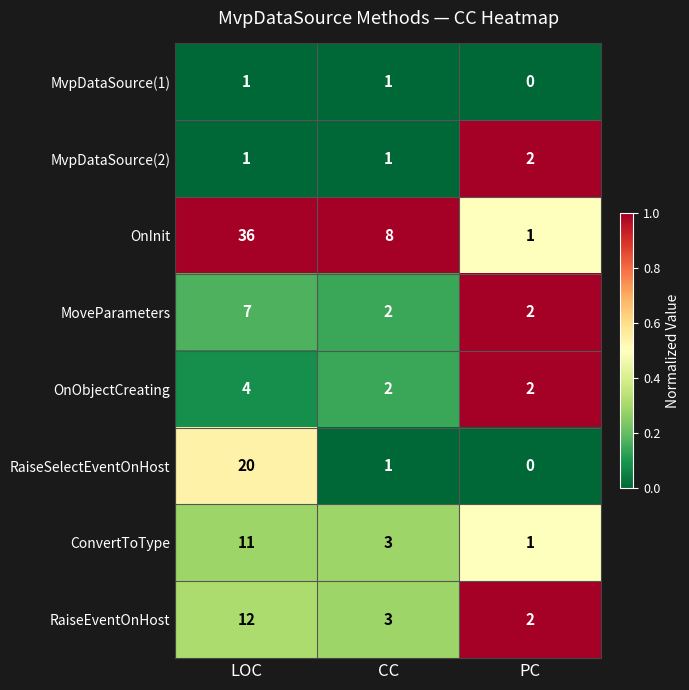

What is the sum of the OnInit values at LOC and PC?

37